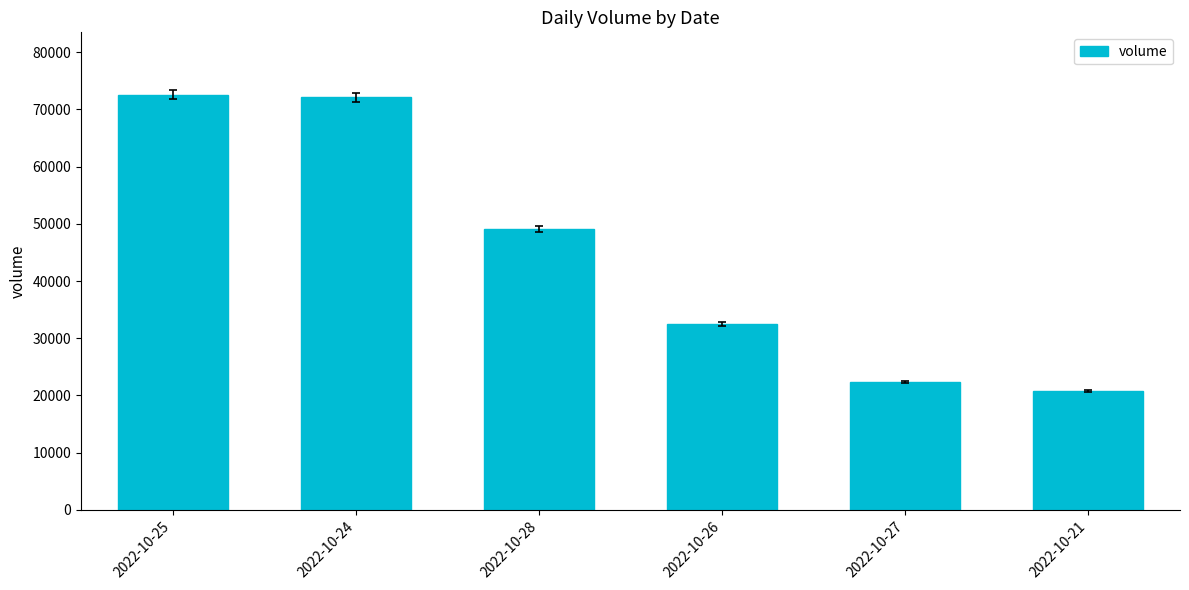

What is the maximum value shown in the chart?

72601